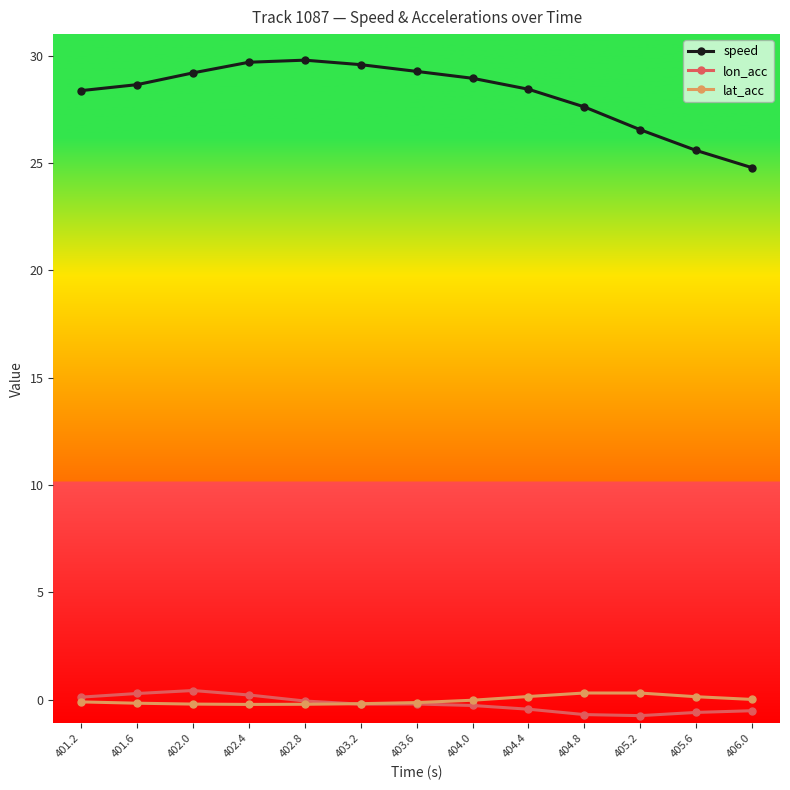

Between 402.8 and 406.0, which series saw the biggest shift?

speed